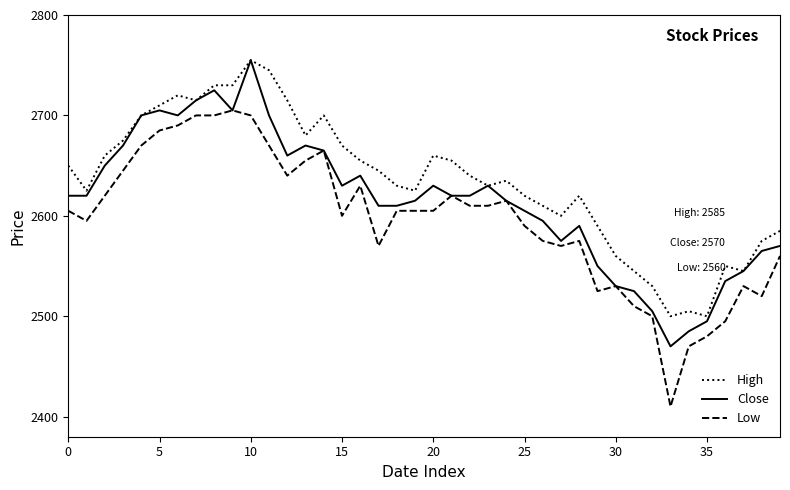

Rank the series by their average value, from lowest to highest.

Low, Close, High